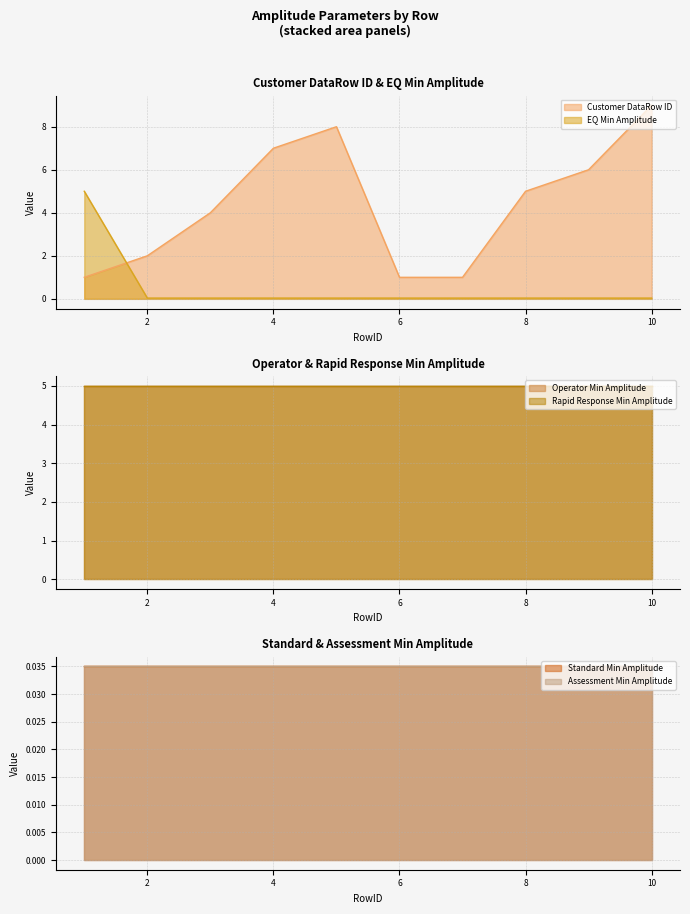

True or false: EQ Min Amplitude has a value of 5.0 at 1.

True